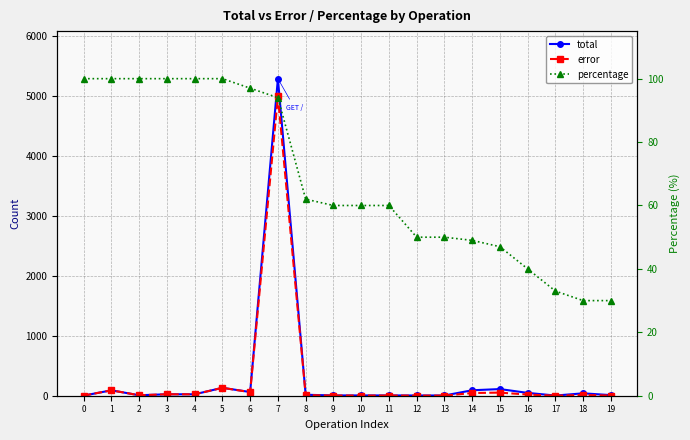

At which label does error first exceed 12?

1